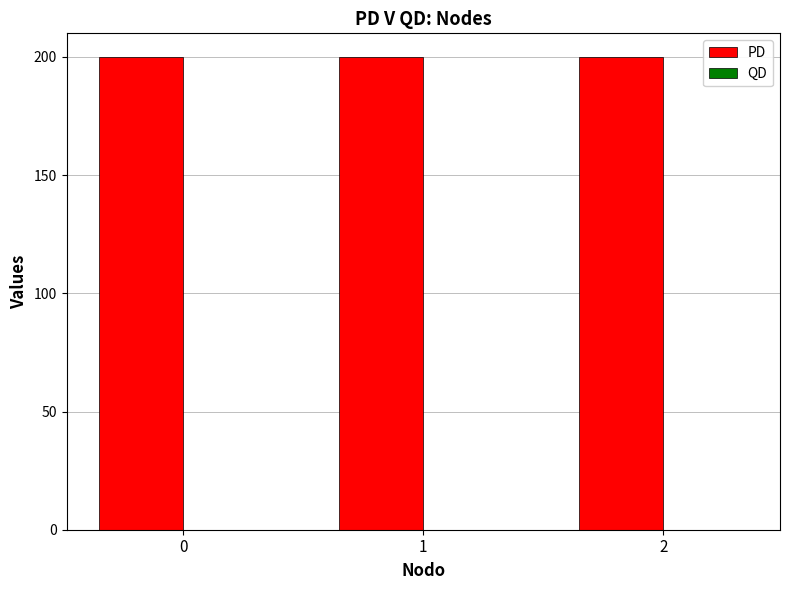

Reading right to left, what are all the values shown in this chart?

PD: 200	200	200
QD: 0	0	0